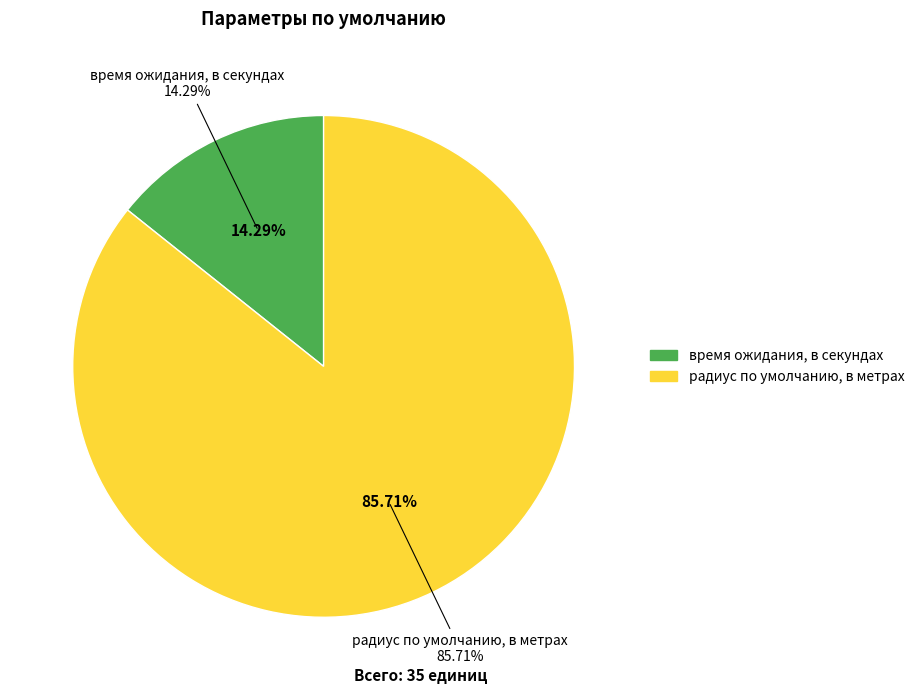

What is the change in value from время ожидания, в секундах to радиус по умолчанию, в метрах?

+25